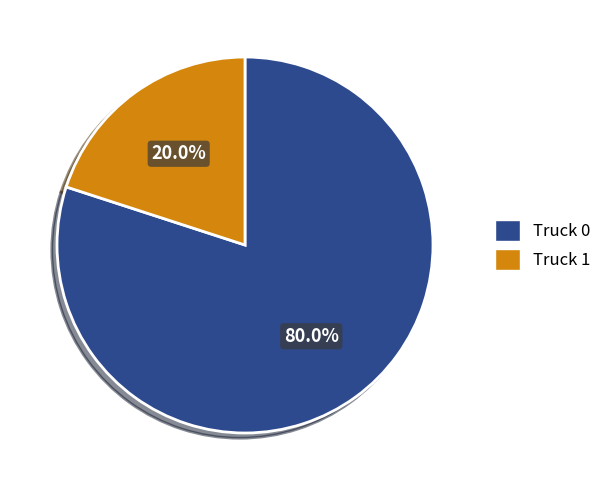

To the nearest percent, what is the average slice percentage?

50%